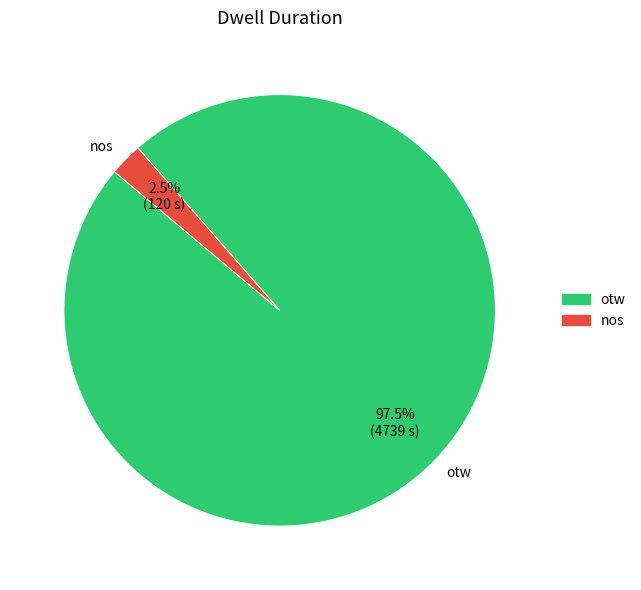

Which slice is the smallest?

nos